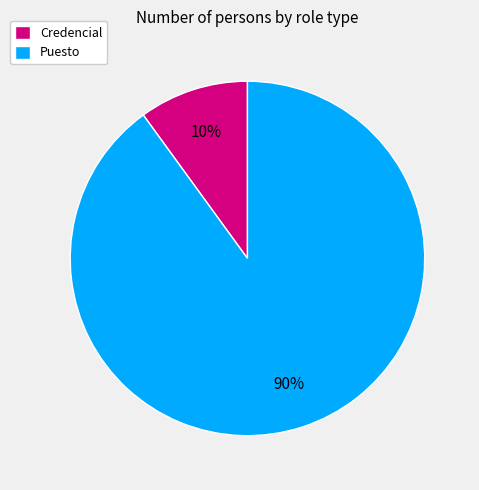

To the nearest percent, what portion does Puesto represent?

90%